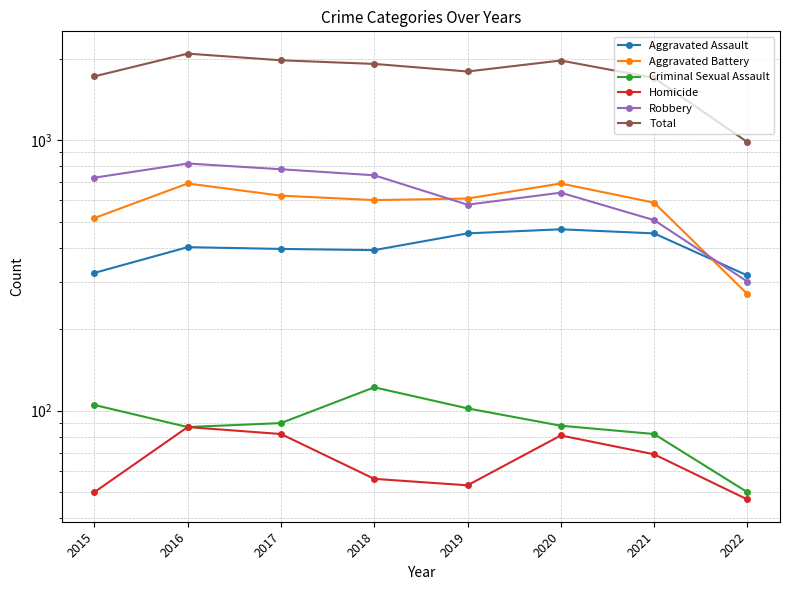

At which category does Aggravated Assault reach its first local peak?

2016